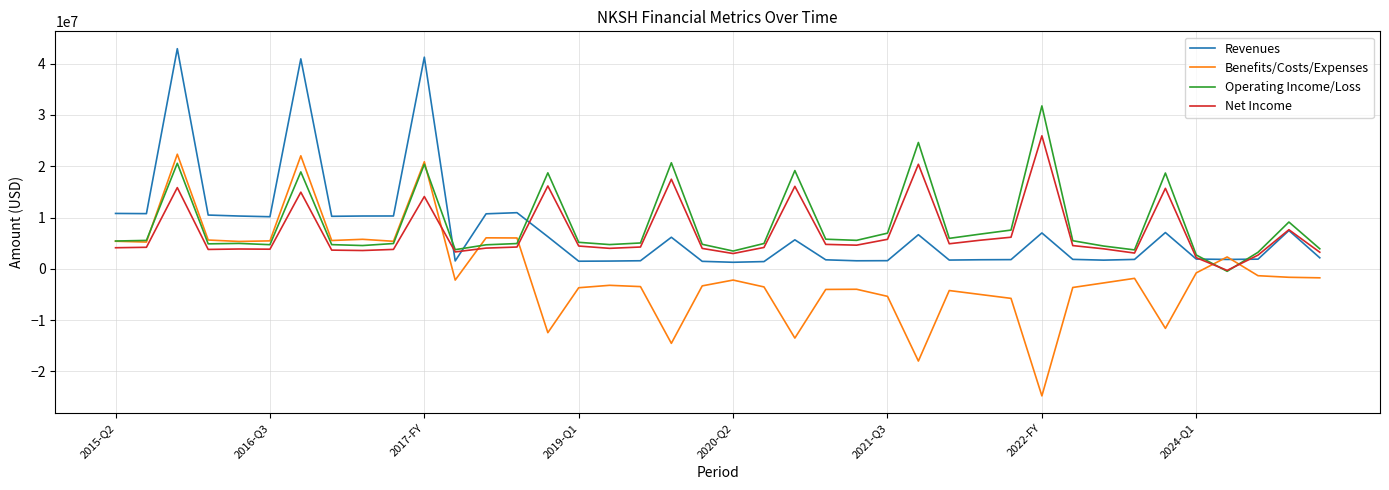

What are all the series names shown in the legend?

Revenues, Benefits/Costs/Expenses, Operating Income/Loss, Net Income